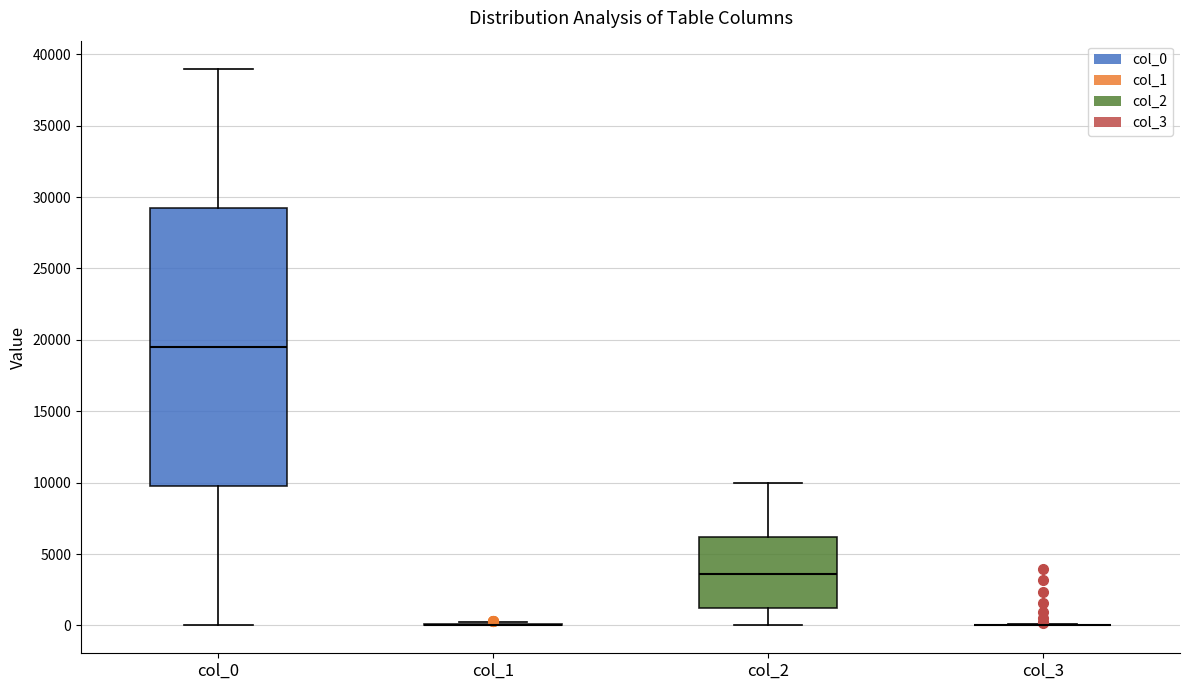

Reading left to right, read every box against the y-axis: the position of its median line, the range the box covers, and the ends of its whiskers. The values are not printed on the chart, so give them approximately, as read against the axis.

col_0: median 19500, box 10000 to 29500, whiskers 0 to 39000
col_1: box collapsed to a line at 0, whiskers 0 to 500
col_2: median 3500, box 1000 to 6000, whiskers 0 to 10000
col_3: box collapsed to a line at 0, whiskers 0 to 0